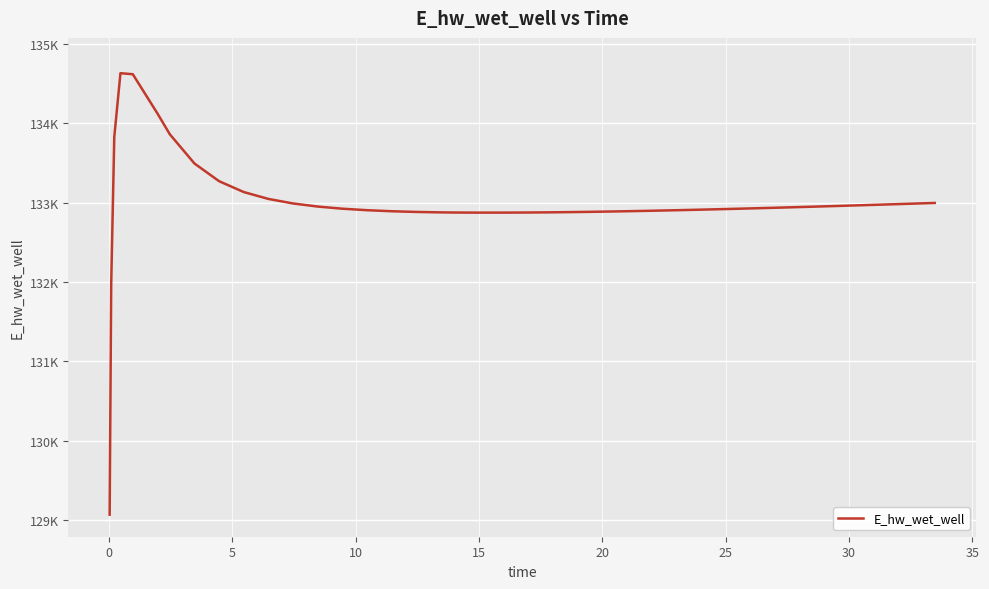

Is this an area chart (filled region under the line)?

No